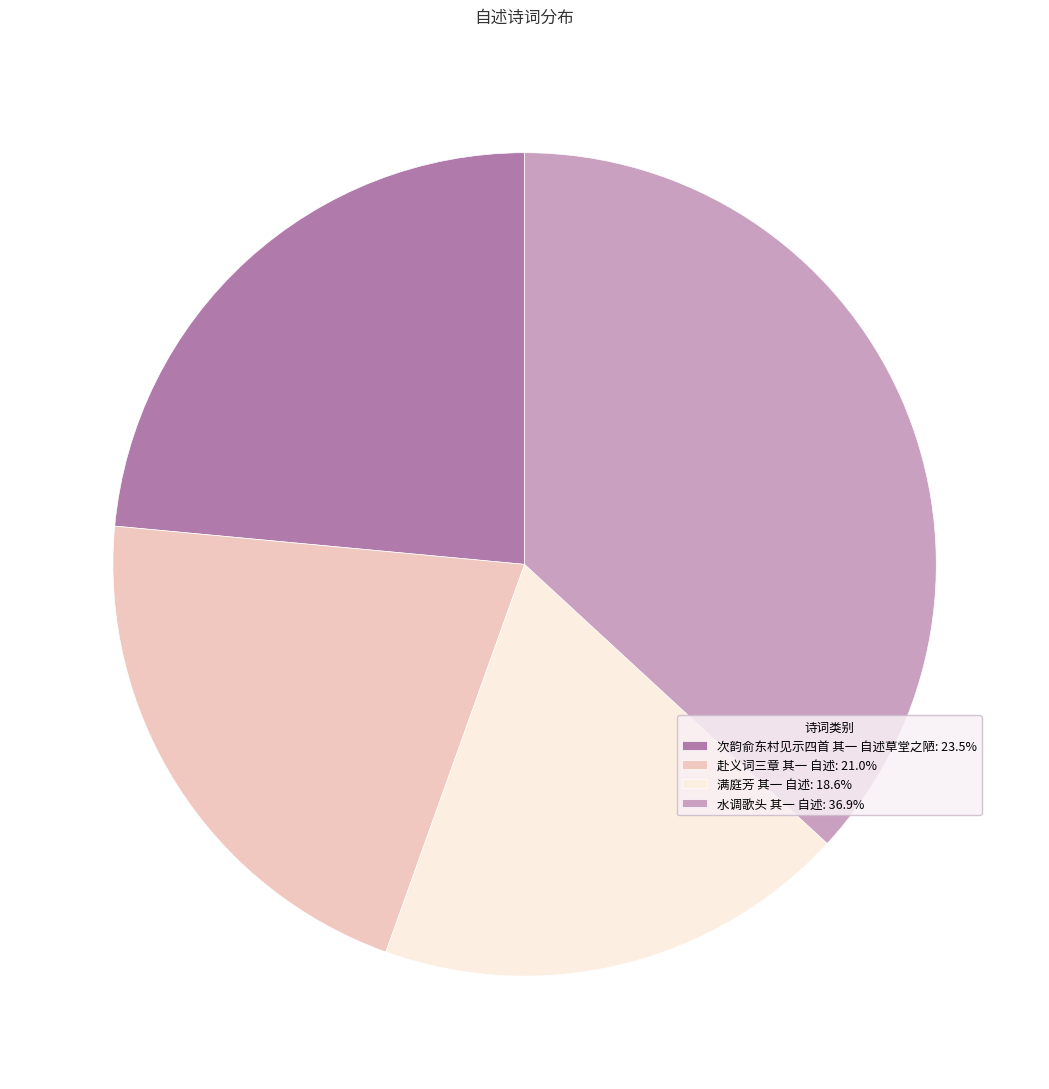

How many slices are in this pie chart?

4